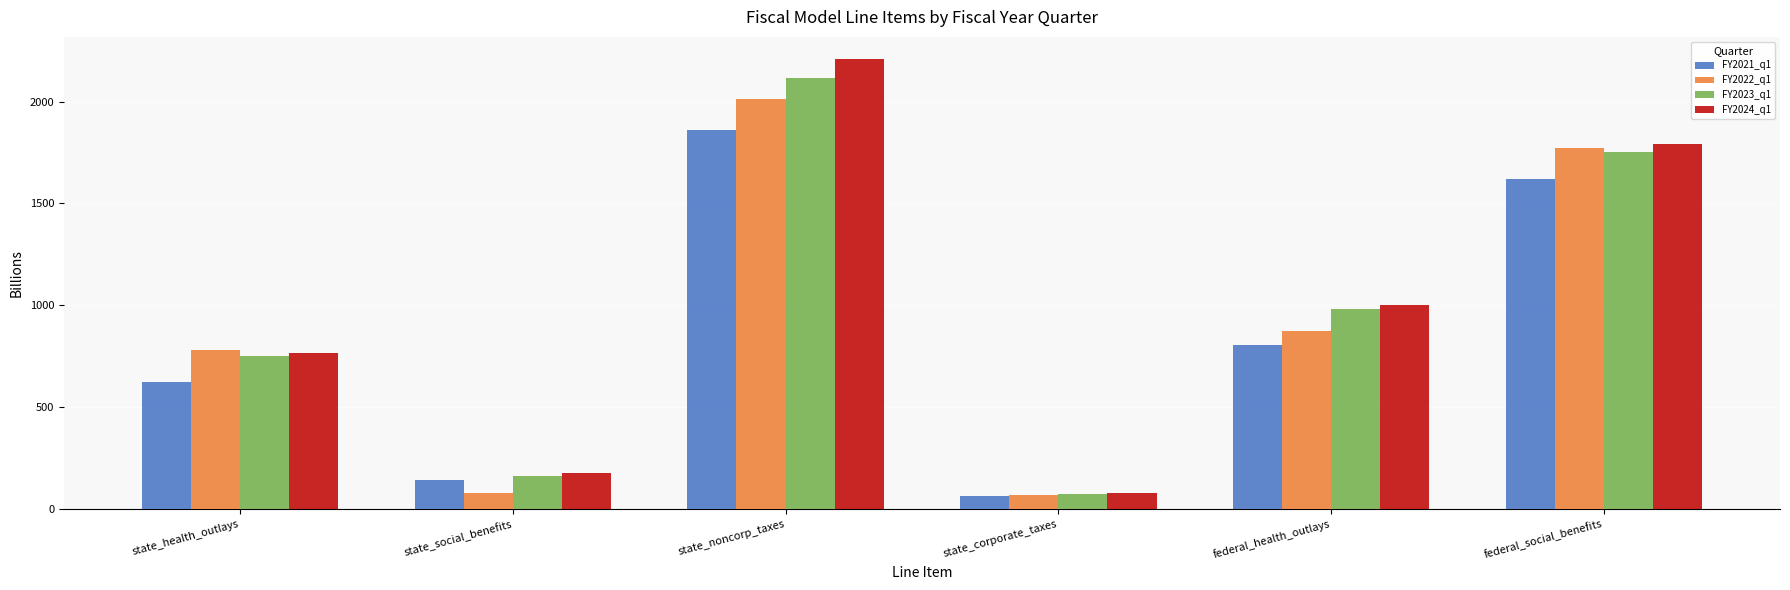

What are all the series names shown in the legend?

FY2021_q1, FY2022_q1, FY2023_q1, FY2024_q1